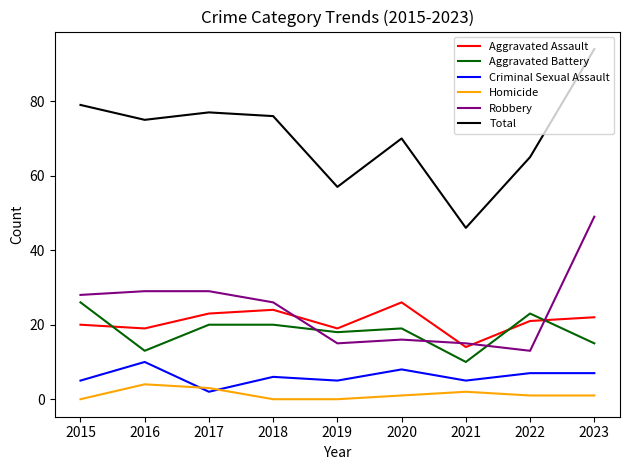

Count the number of data series in this chart.

6